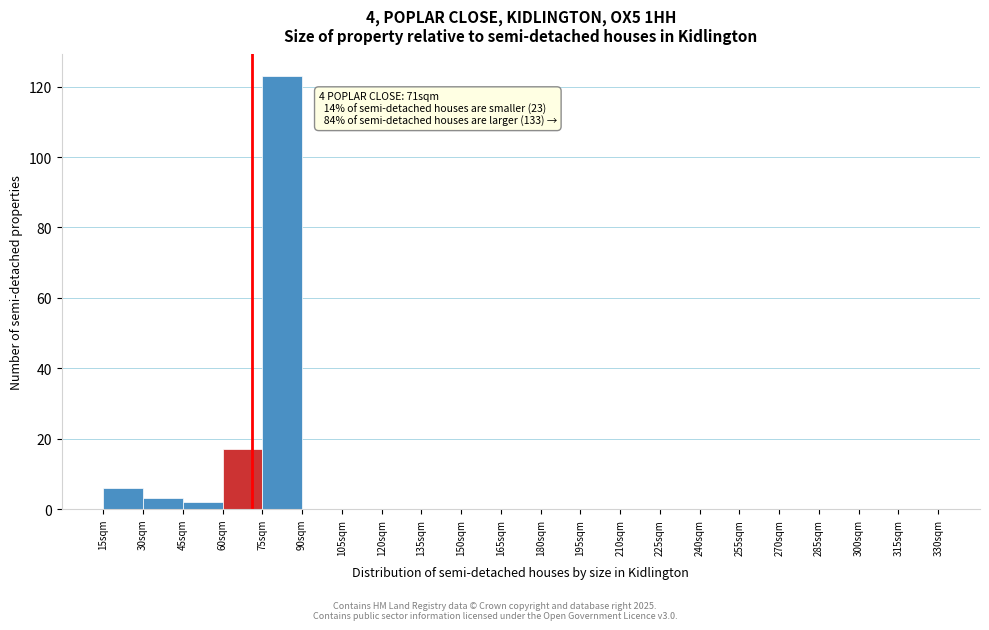

Over which range of the x-axis is the bar tallest?

75 to 90